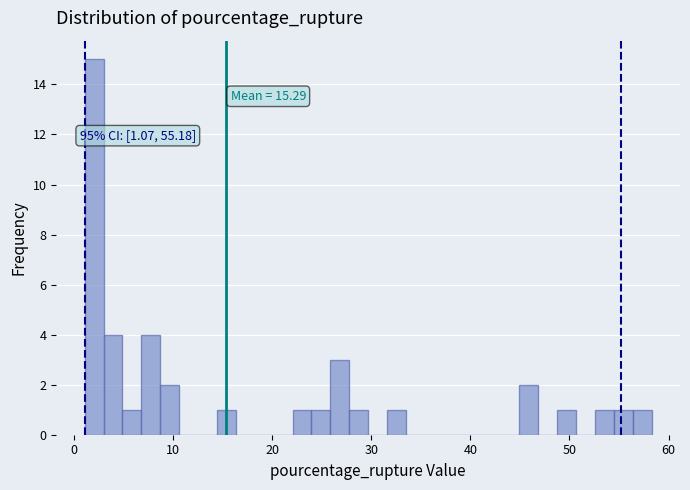

Read against the x-axis, roughly where is the centre of the tallest bar?

2